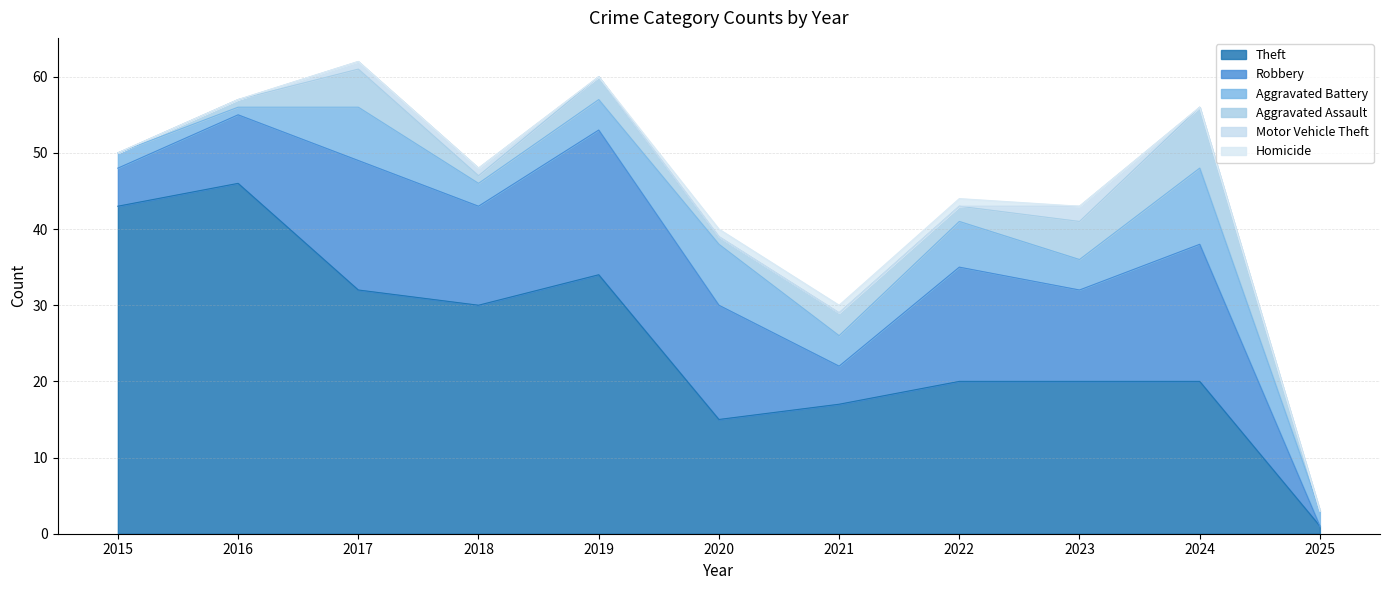

What is the value of the Robbery point at the 6th from the left?

15